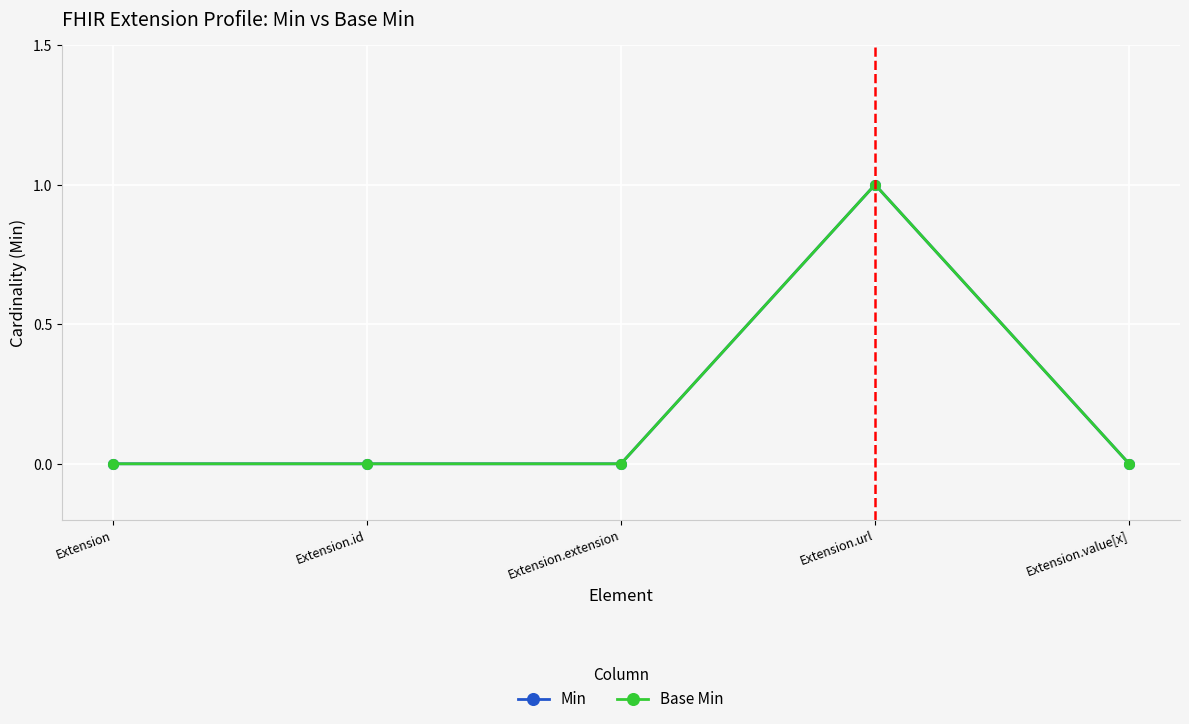

At which label is Base Min closest to 0?

Extension